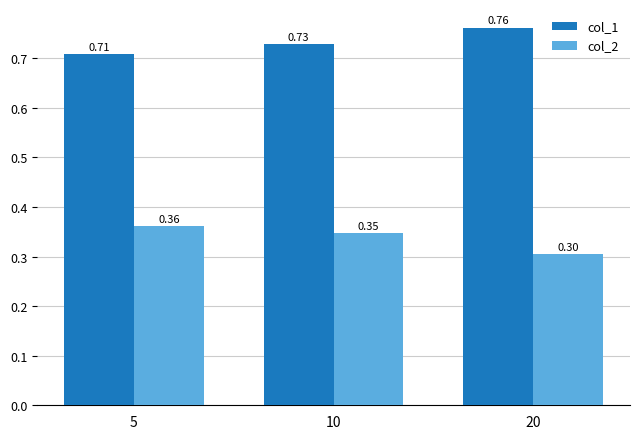

Which series has the largest total across all categories?

col_1